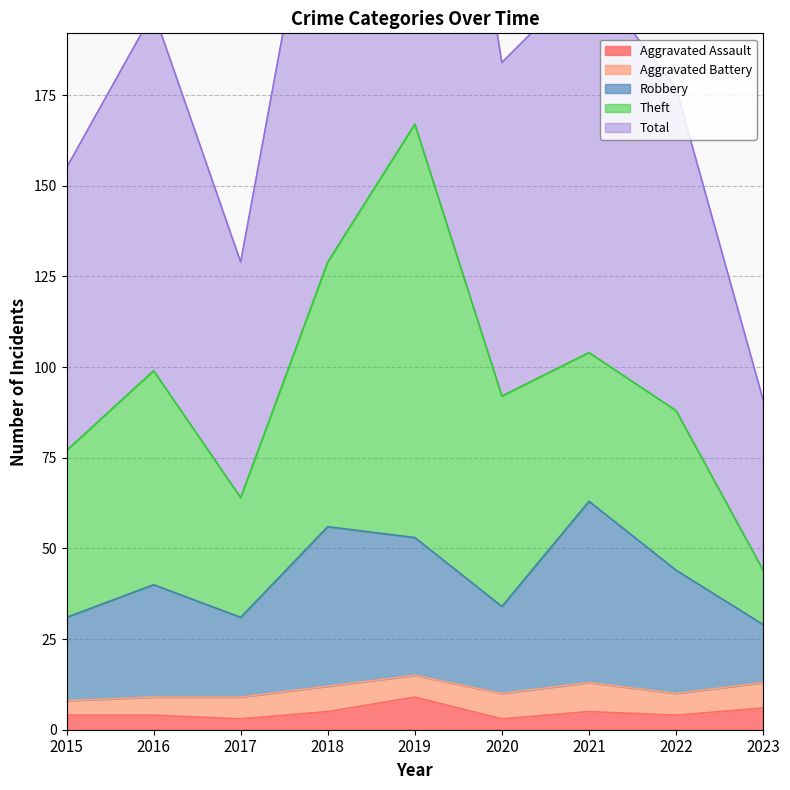

True or false: Aggravated Assault has a value of 5 at 2018.

True